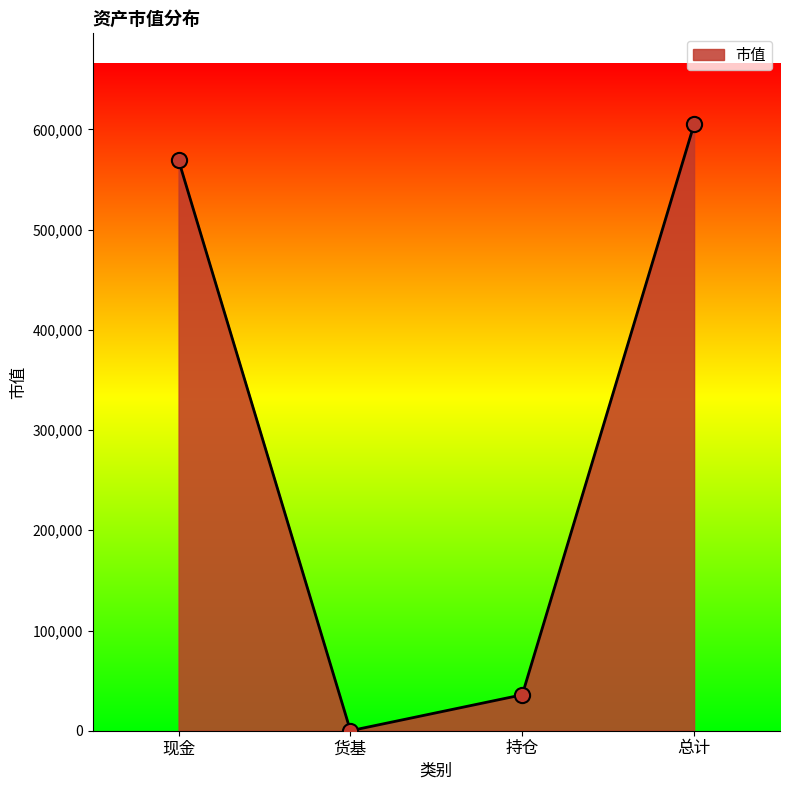

What is the change in value from 现金 to 总计?

+35838.0